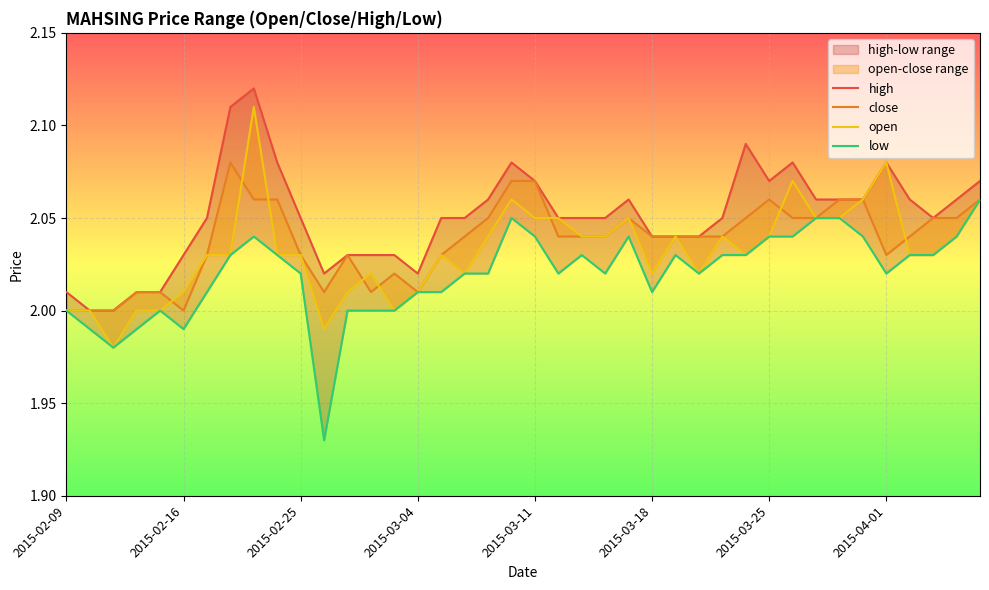

At which category is the sum across all series the highest?

8